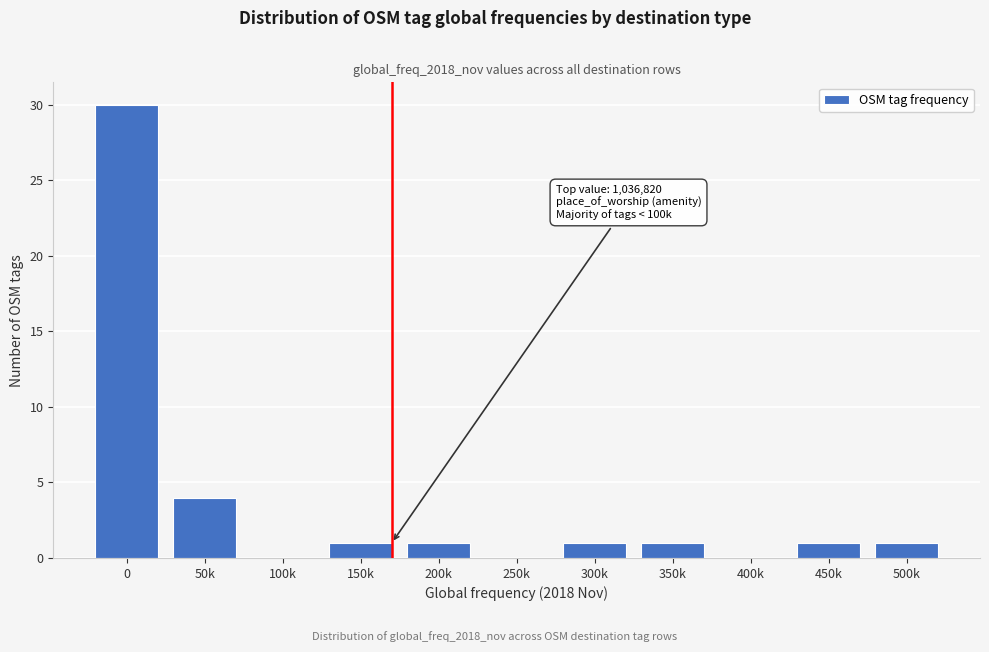

Reading right to left, list all the values displayed in this chart.

500k=1	450k=1	400k=0	350k=1	300k=1	250k=0	200k=1	150k=1	100k=0	50k=4	0=30